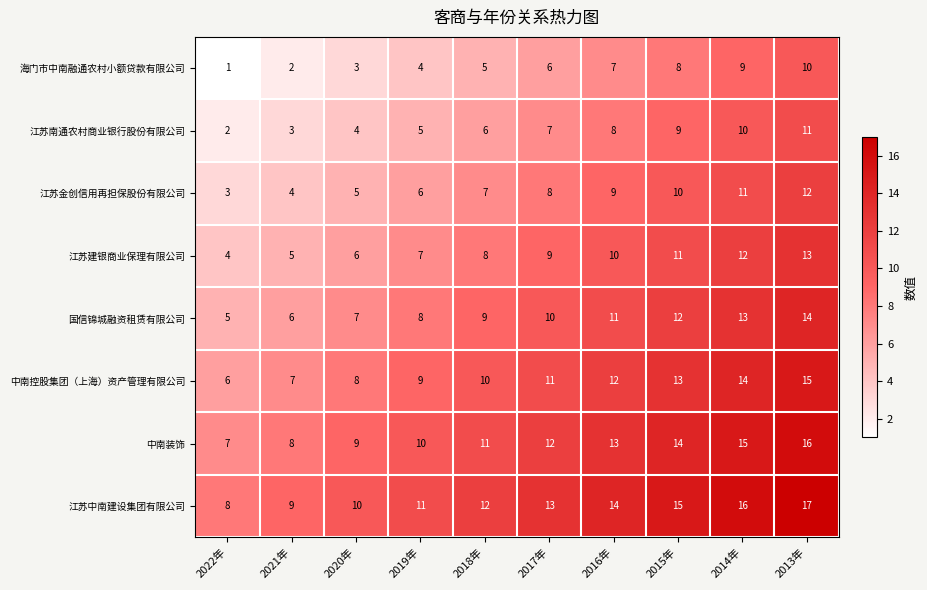

At how many categories does at least one series exceed 6?

10